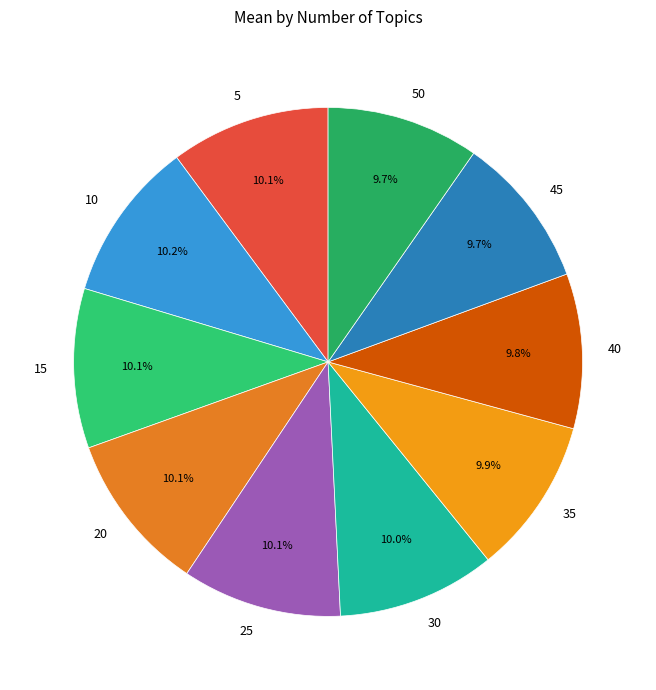

Combined, do 25 and 45 account for over 50%?

No